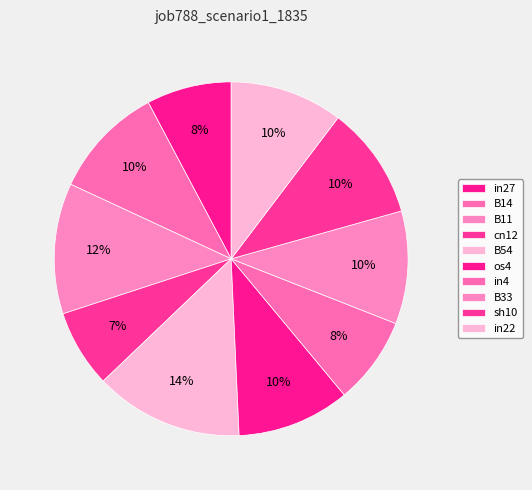

How many slices are in this pie chart?

10